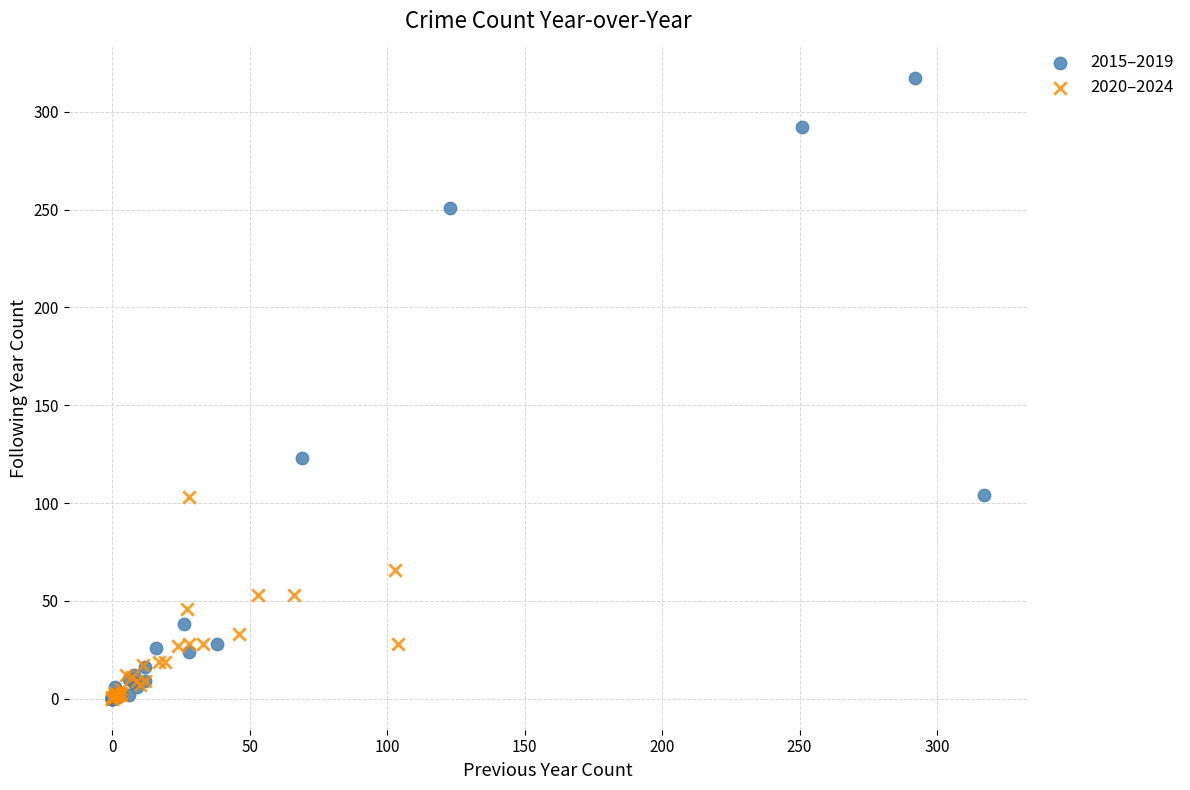

Which series has the largest Y range (max minus min)?

2015–2019